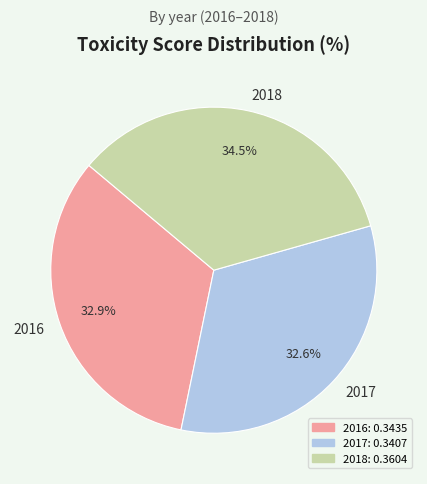

Is it true that 2016 is 33% of the pie?

True